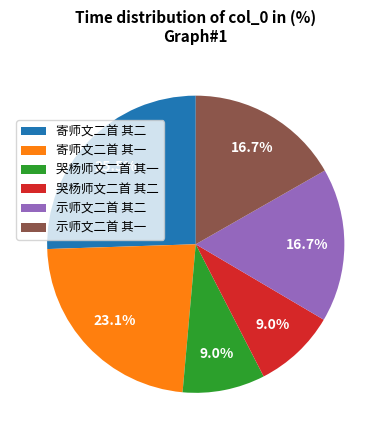

What percentage do 寄师文二首 其二 and 寄师文二首 其一 together represent?

48.6%